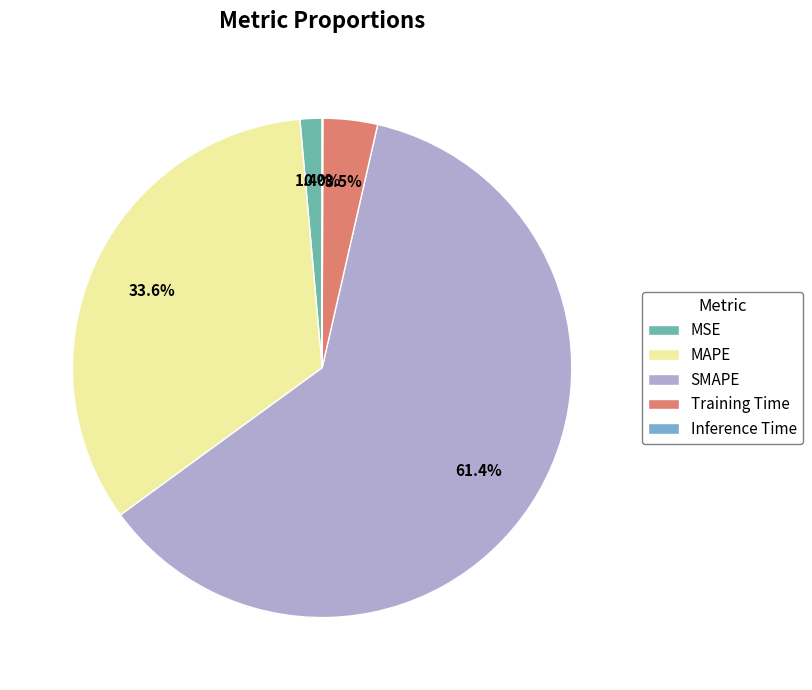

What percentage is the MSE slice, to the nearest percent?

1%